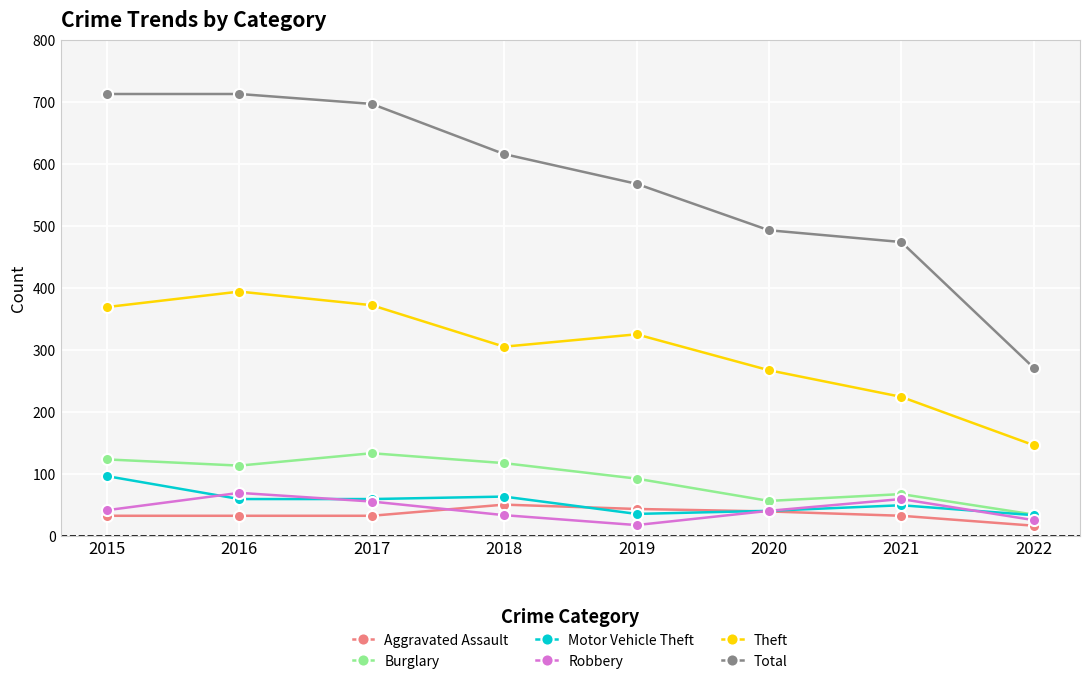

Between 2016 and 2018, which series saw the biggest shift?

Total